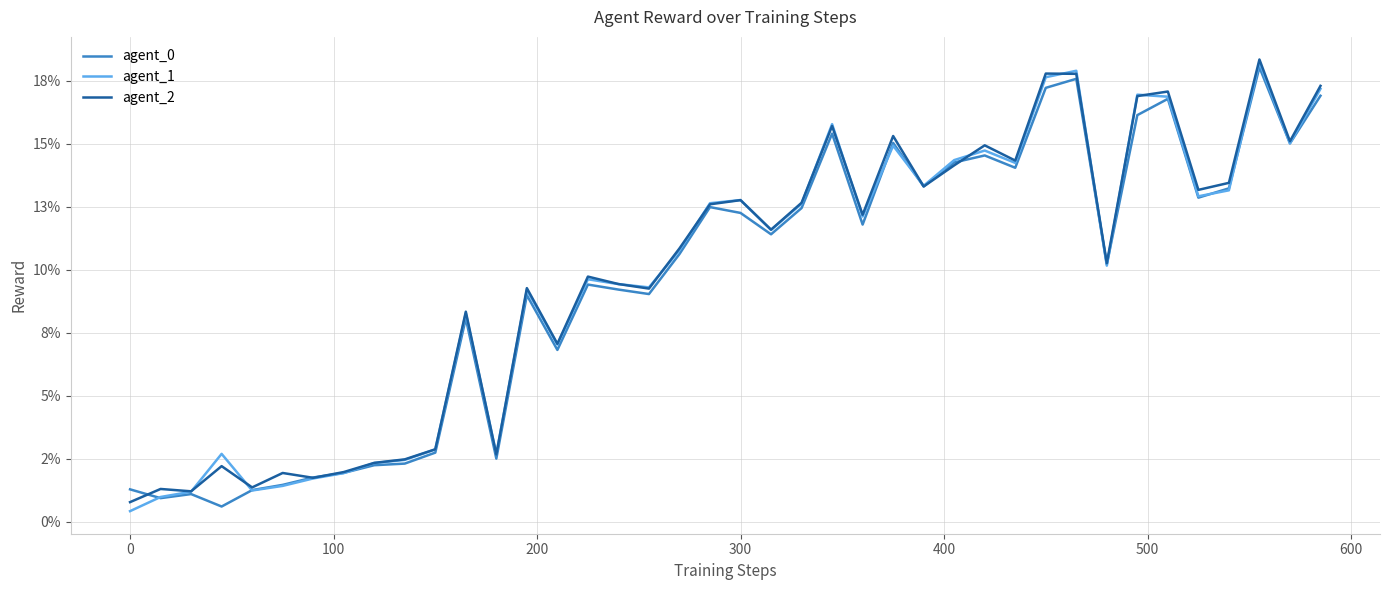

True or false: agent_2 has more than 1 interior local peaks.

True